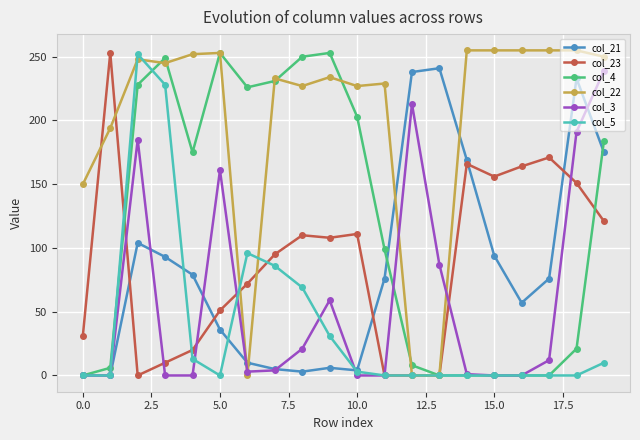

Which series has the largest total across all categories?

col_22